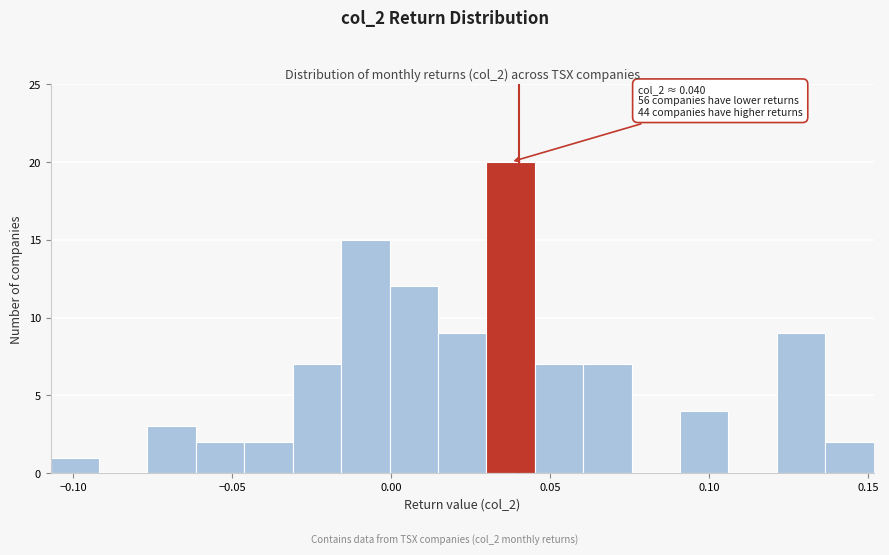

Read against the x-axis, roughly where is the centre of the tallest bar?

0.035